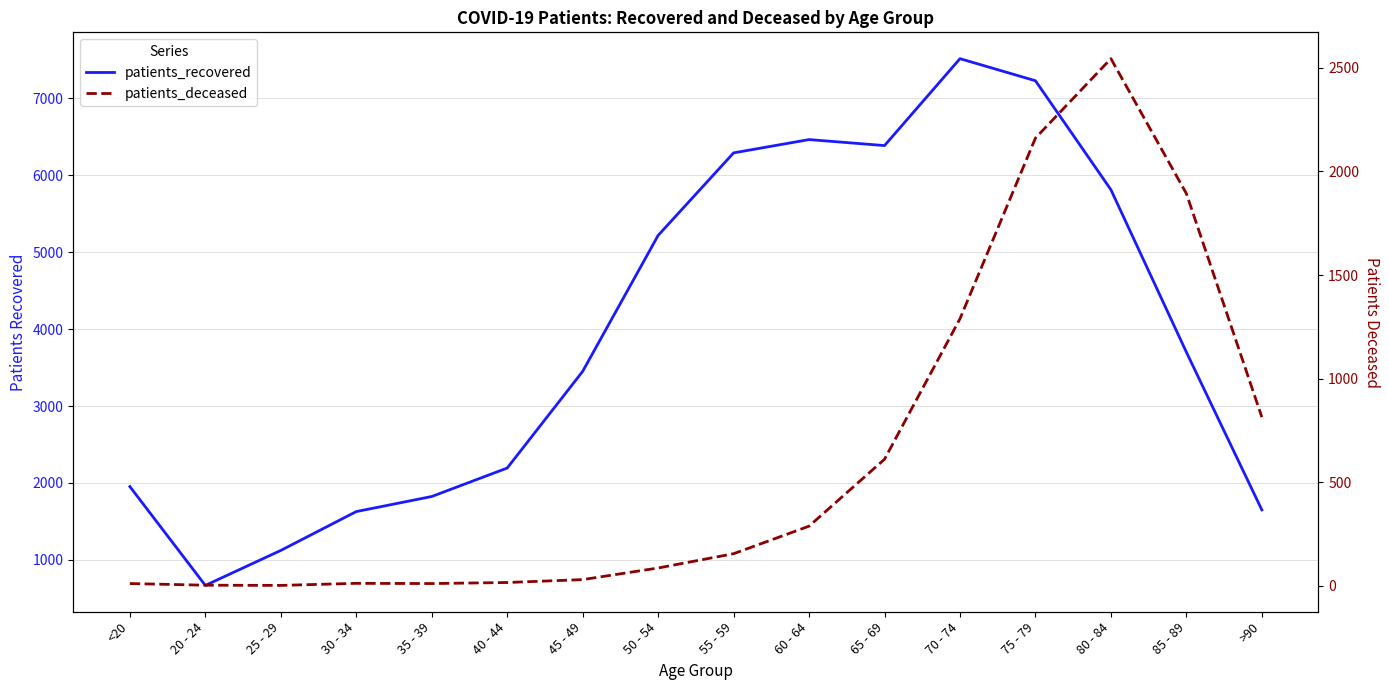

Reading right to left, list all the values displayed in this chart.

patients_recovered: 1650	3701	5813	7230	7517	6387	6465	6292	5219	3451	2194	1824	1628	1123	668	1953
patients_deceased: 814	1893	2544	2161	1289	611	288	155	86	30	16	11	12	2	3	11